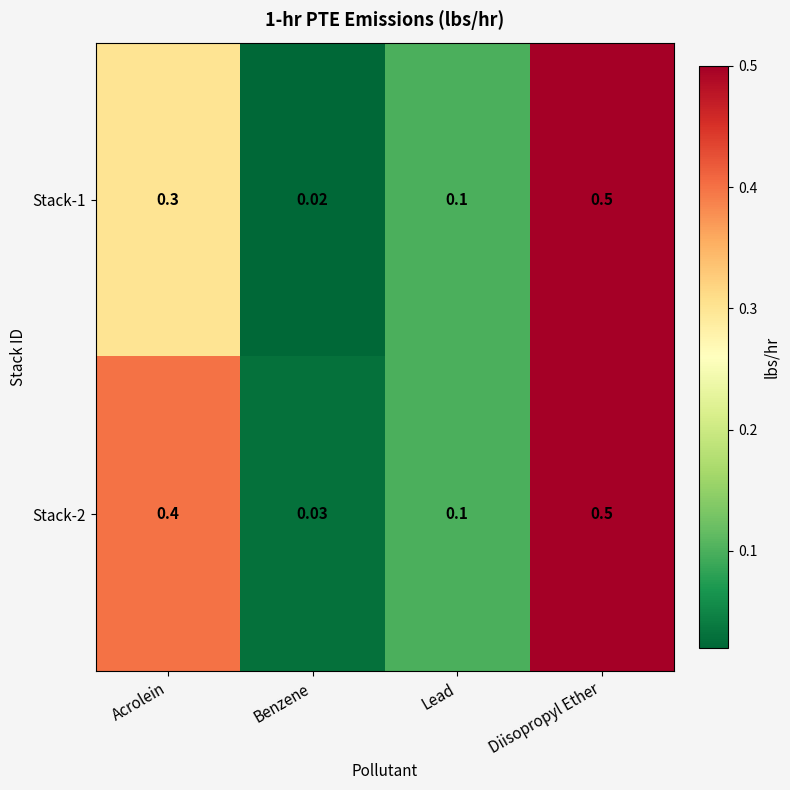

At which category does the chart reach its minimum across all series?

Benzene